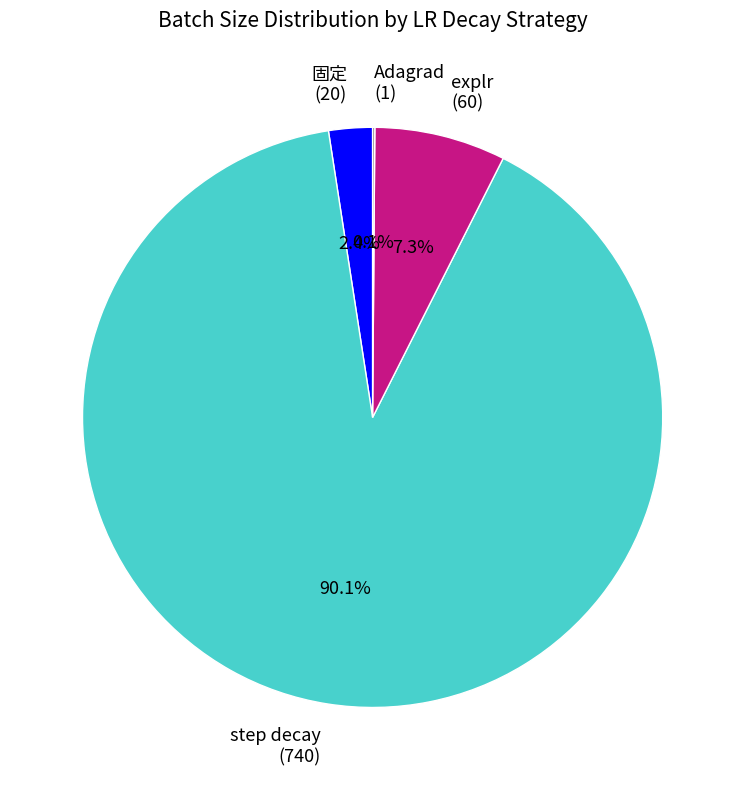

What is the largest slice in the pie chart?

step decay (740)